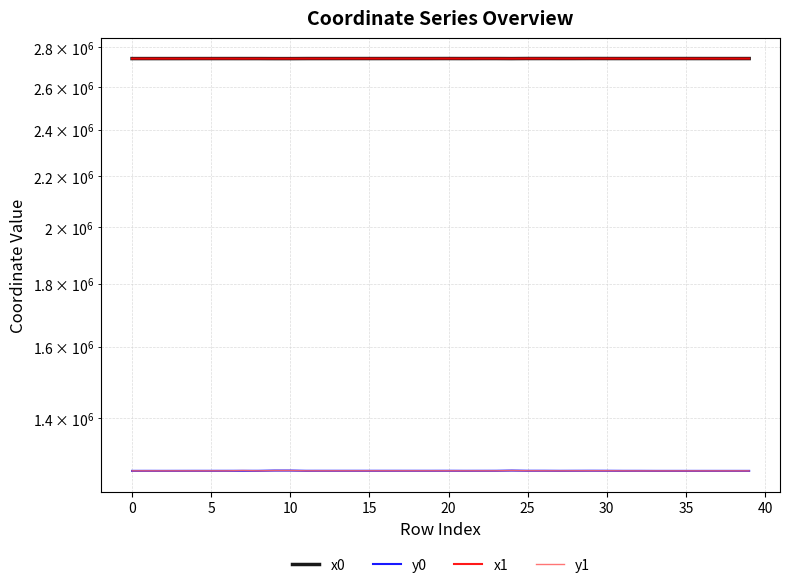

Where does the x0 series first go above 2741093?

14